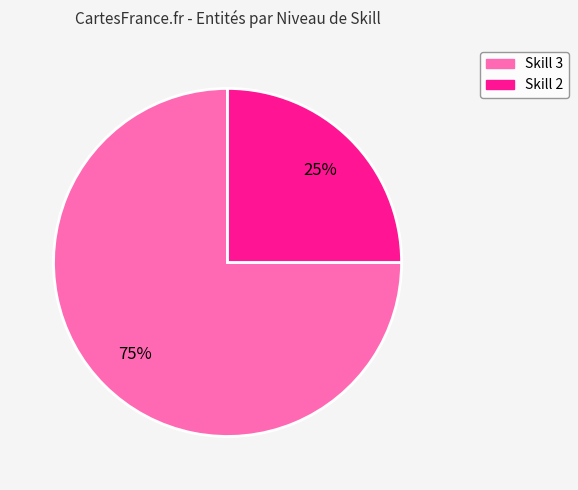

Do Skill 3 and Skill 2 together represent more than half of the pie?

Yes